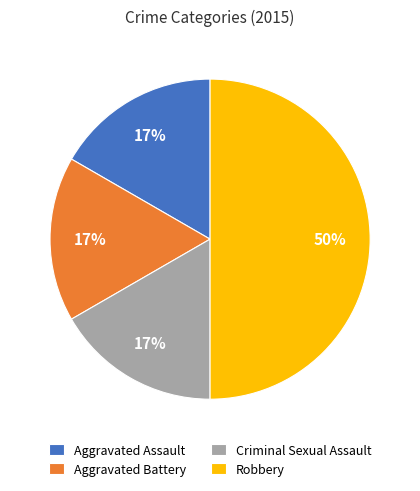

Do Aggravated Assault and Aggravated Battery together represent more than half of the pie?

No